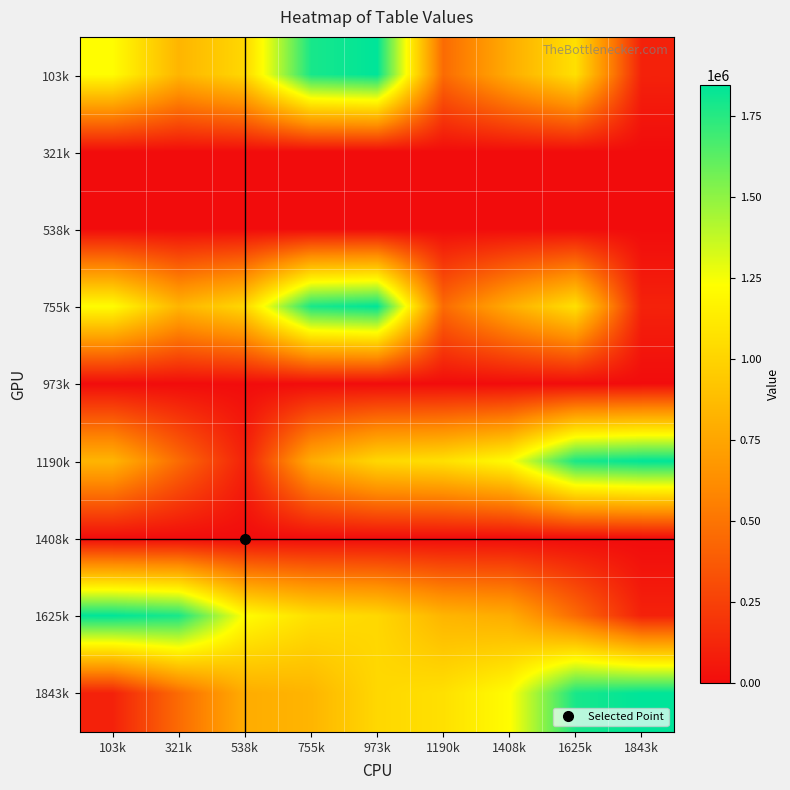

At how many categories does at least one series exceed 767275?

9